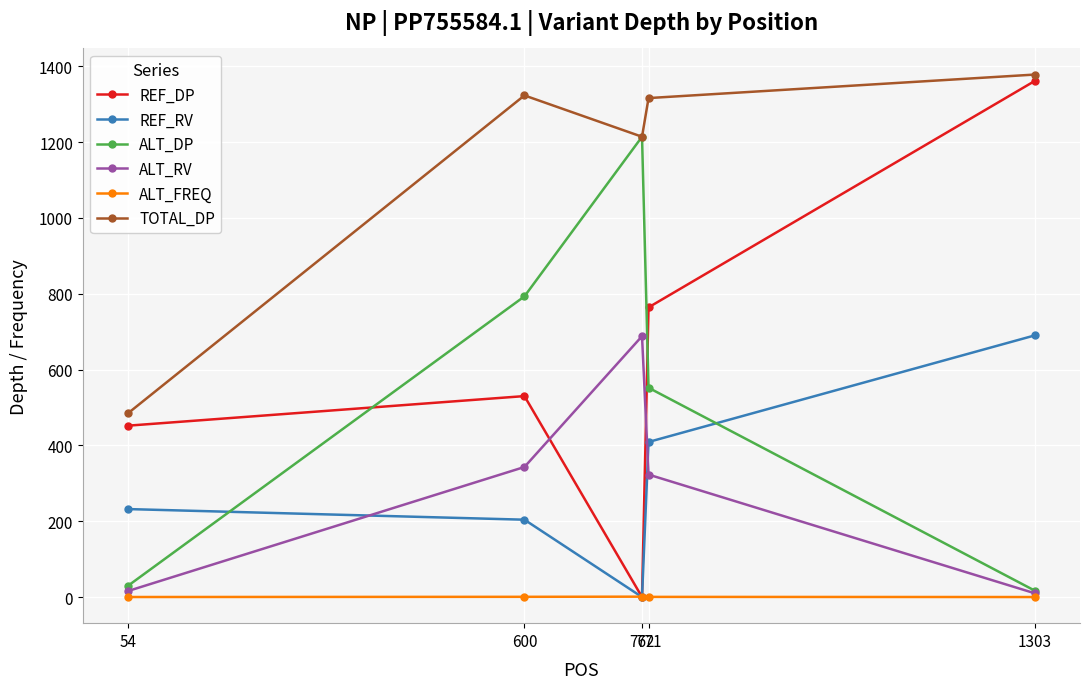

What is the maximum value shown in the chart?

1378.0